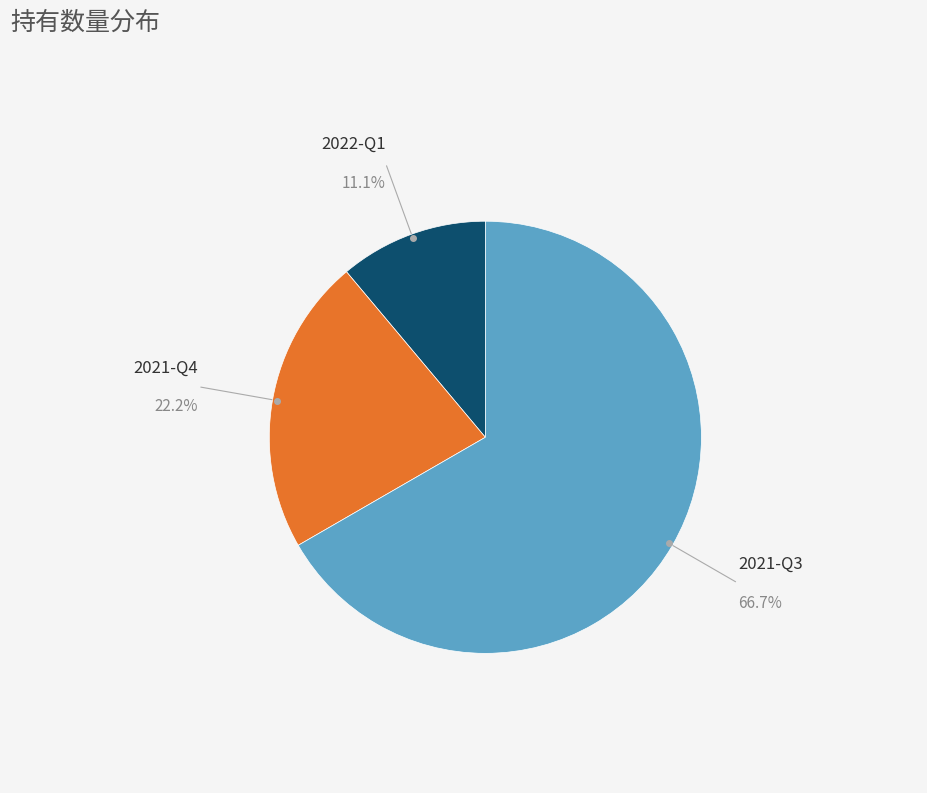

Which slice is the largest?

2021-Q3